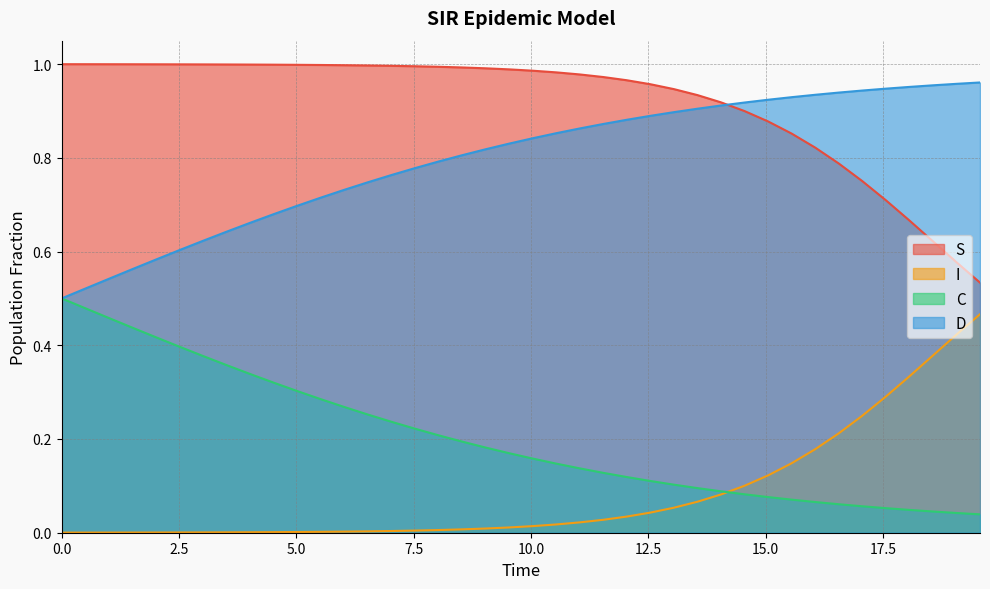

True or false: C and S intersect in this chart.

False